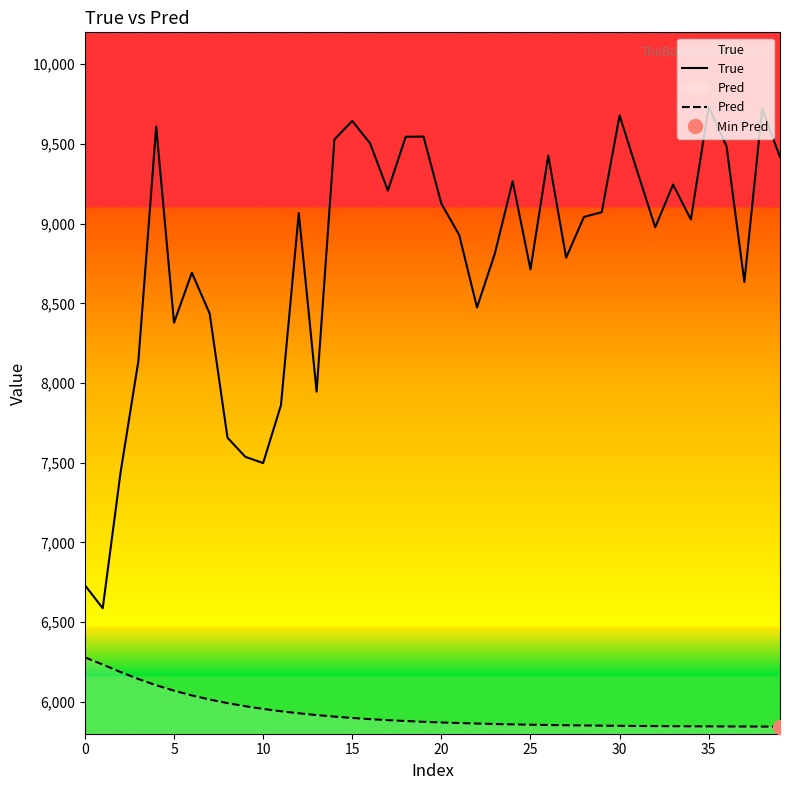

In True, how many points are lower than both neighbors (excluding endpoints)?

11